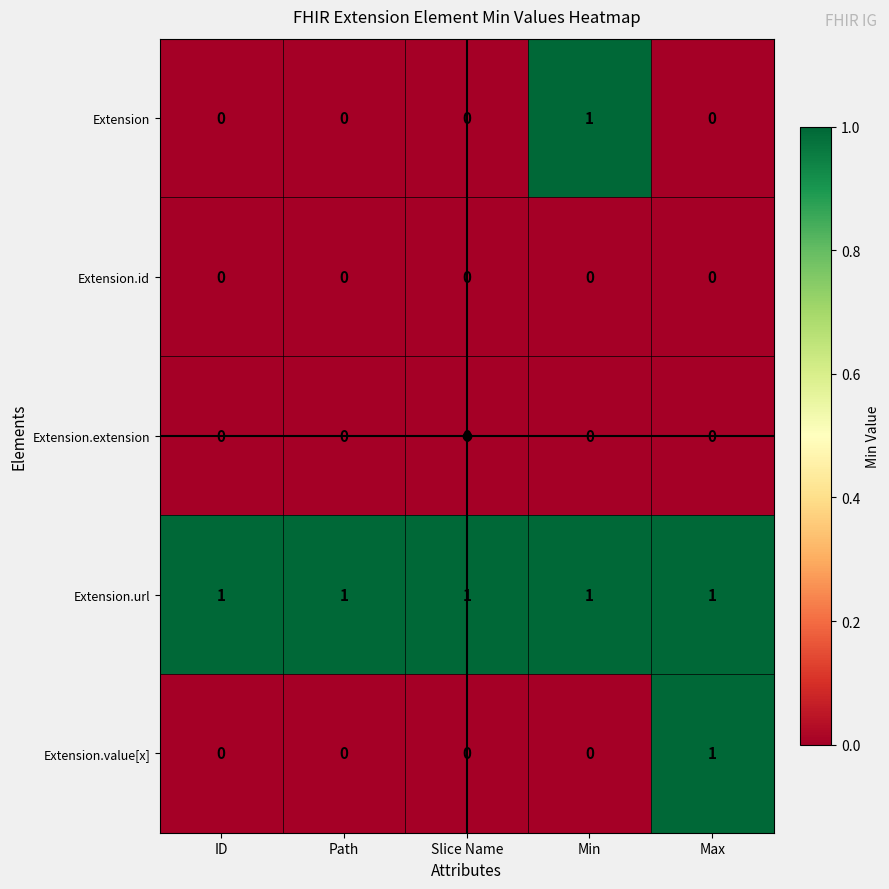

The Extension.extension series shows 0 at Max. True or false?

True